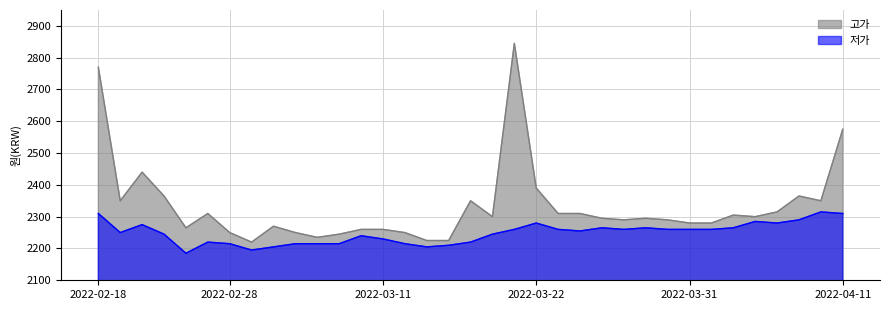

What is the greatest value displayed?

2845